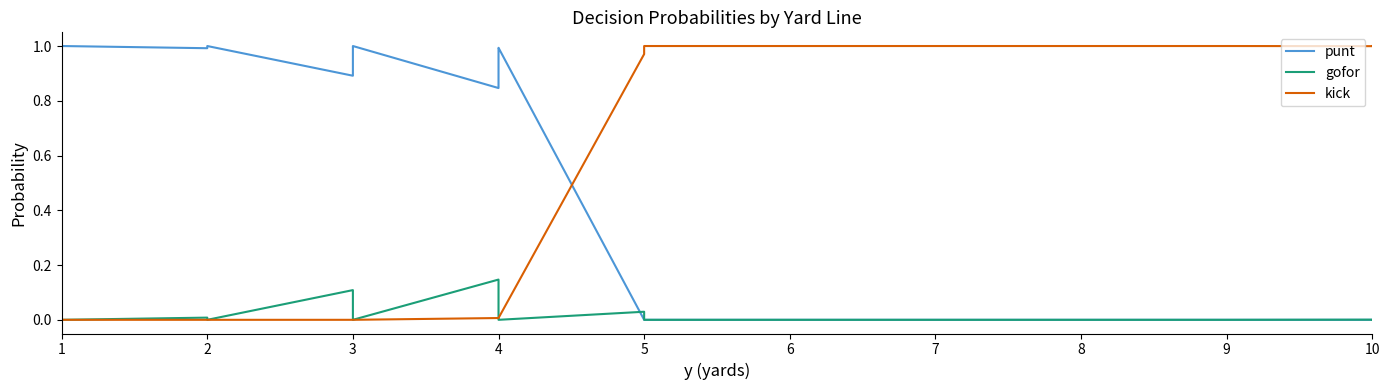

List the series in order of their overall mean, highest first.

kick, punt, gofor